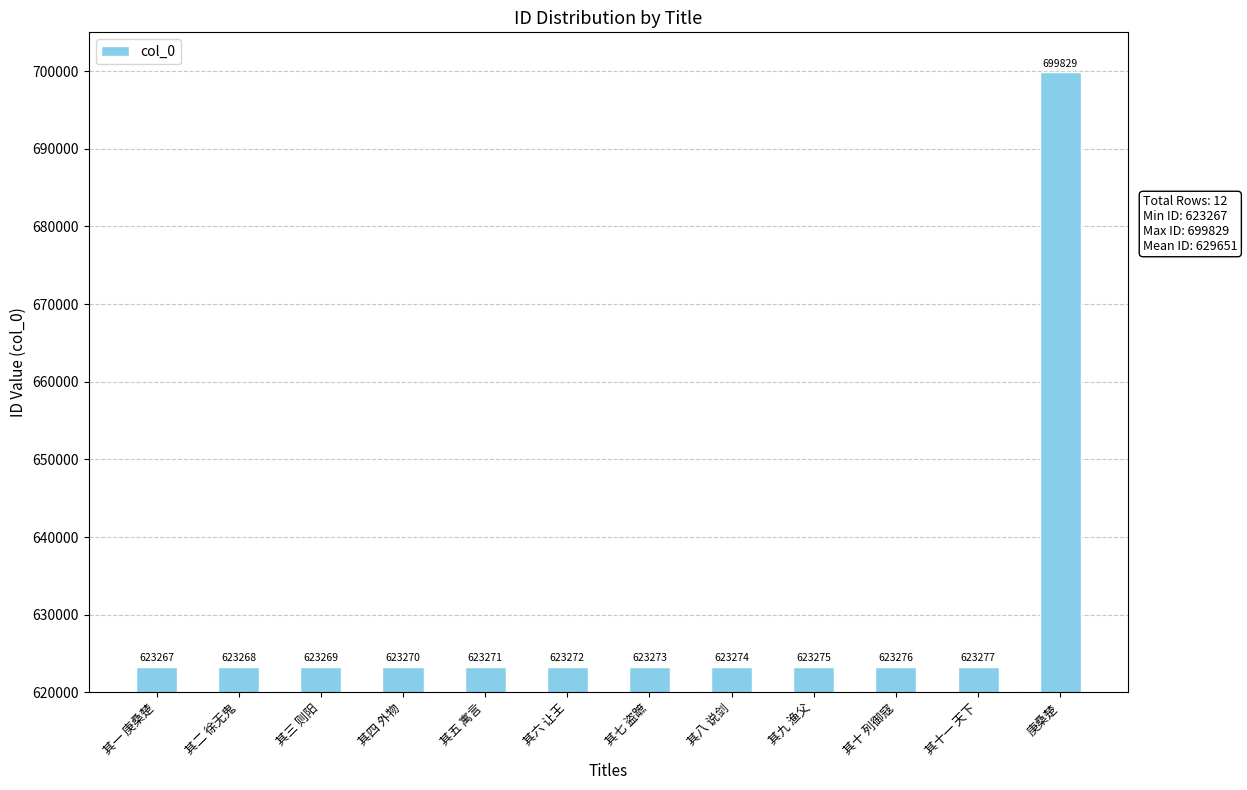

Read the value at 其五 寓言, to the nearest 100.

623300